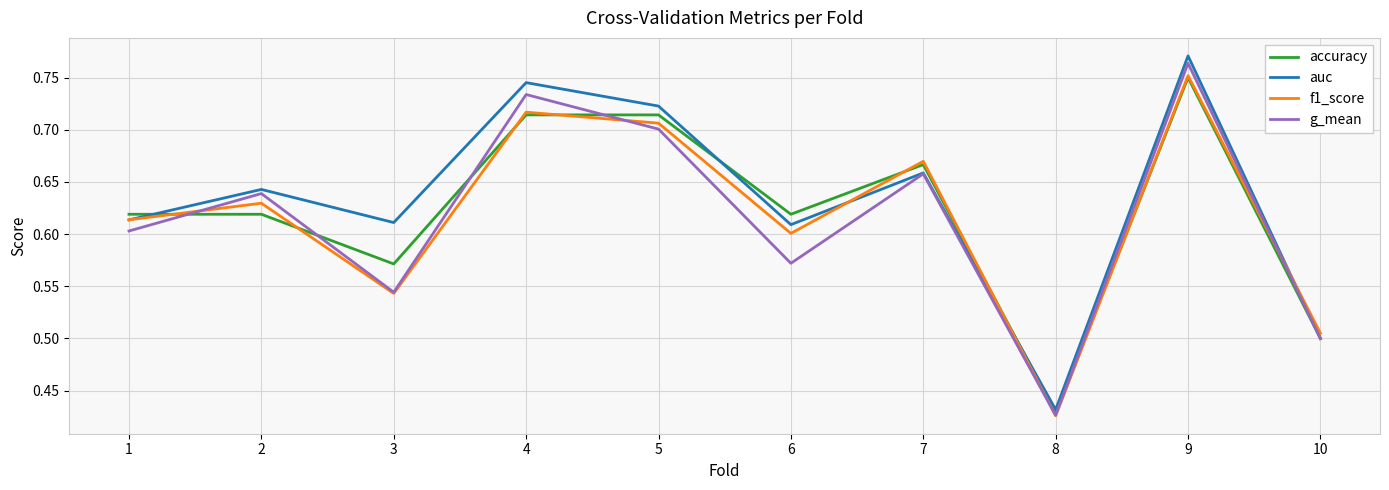

What is the total value across all series at 9?

3.0